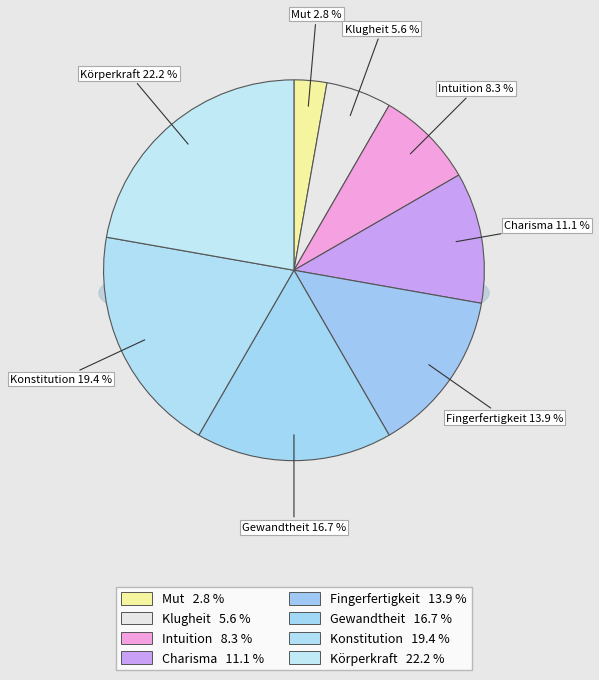

Is Mut the majority of the pie?

No